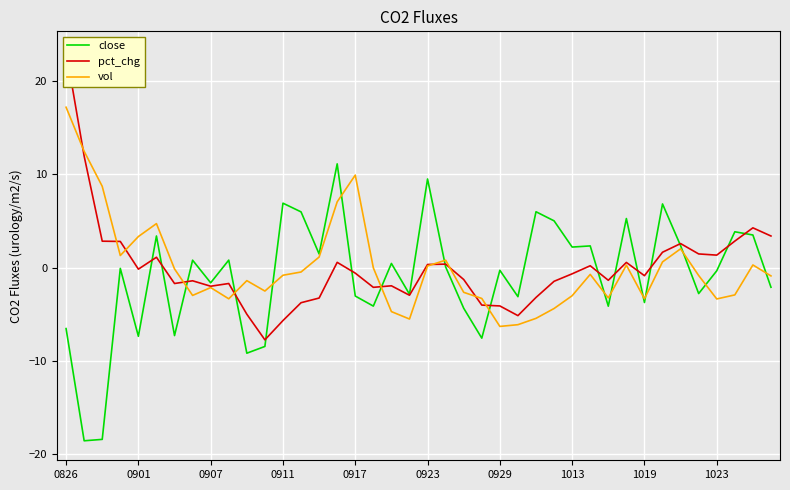

How many values in close are above zero?

19